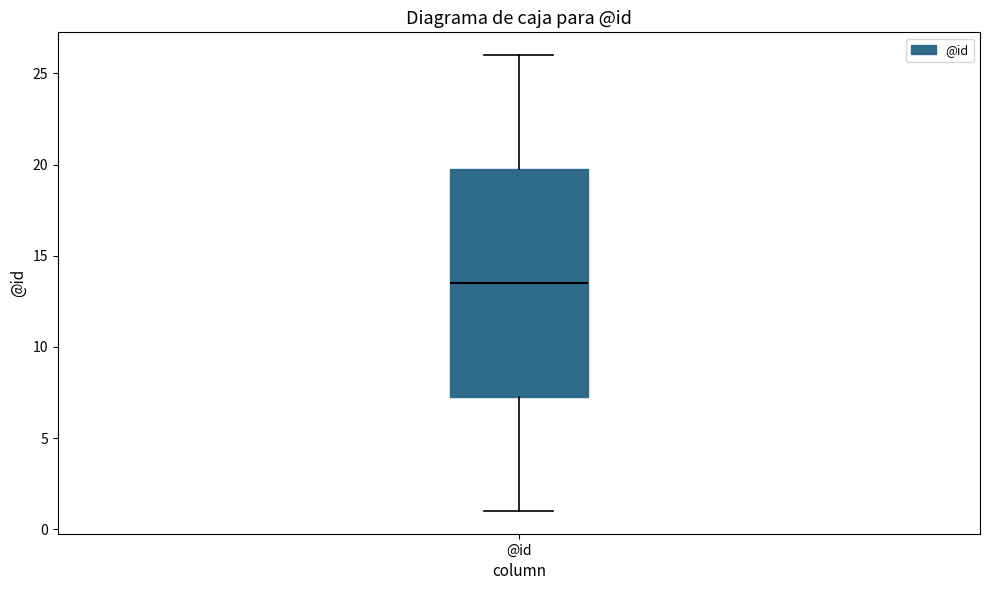

Where is the lower edge of the box for @id on the y-axis? The values are not printed on the chart, so give them approximately, as read against the axis.

7.5